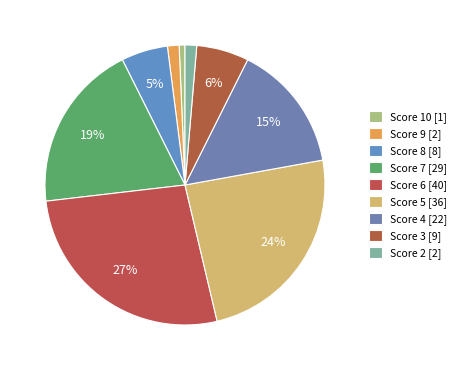

How many segments does this pie chart have?

9